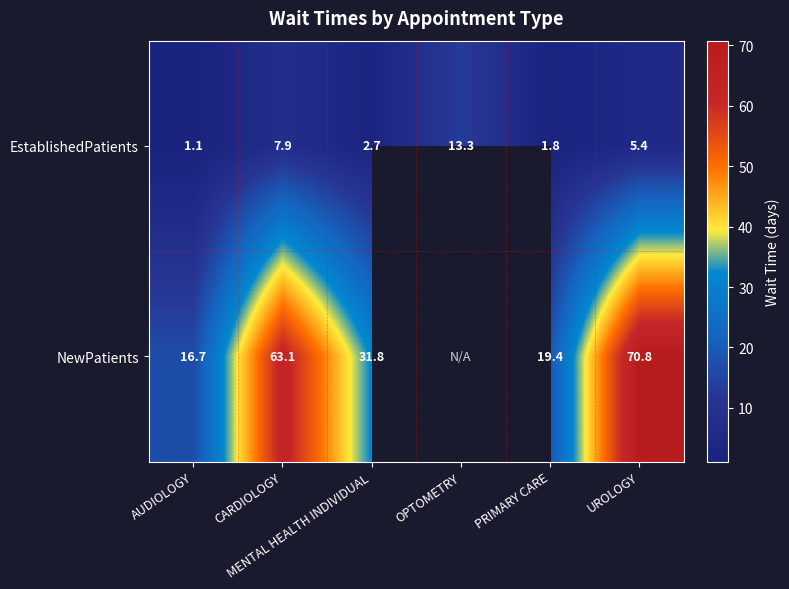

At which label does EstablishedPatients reach its minimum?

AUDIOLOGY